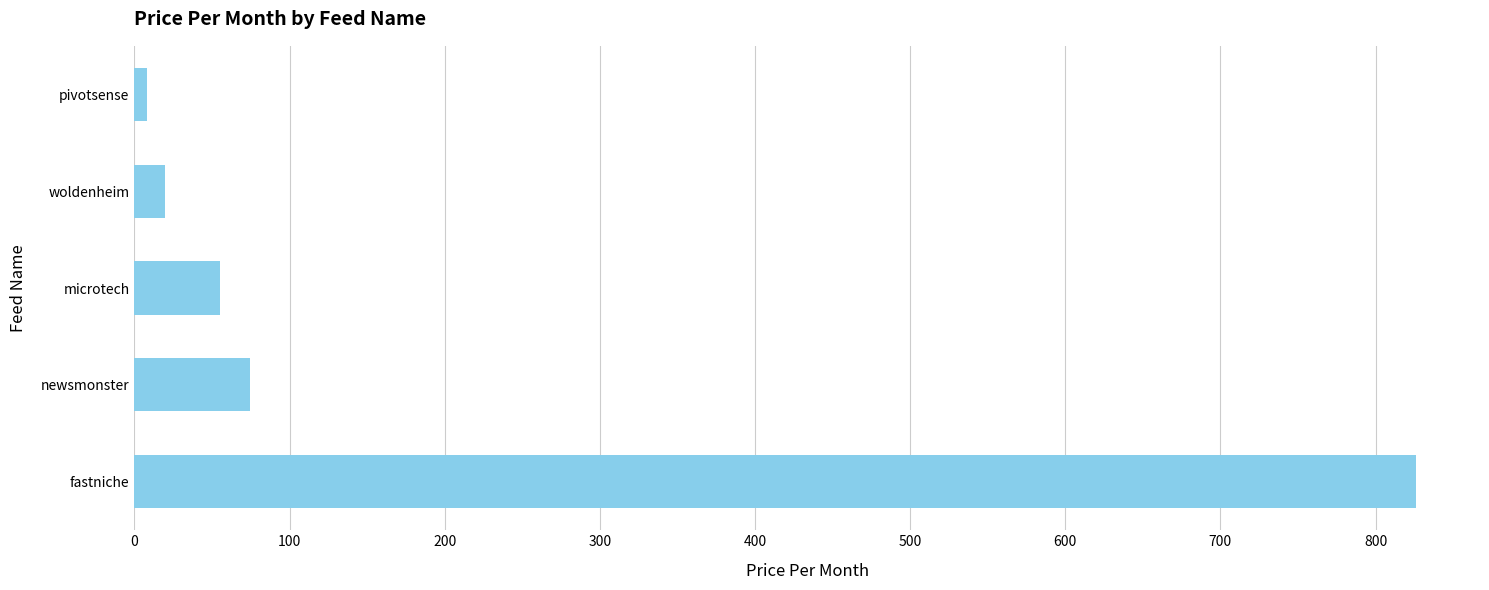

What is the greatest value displayed?

826.0